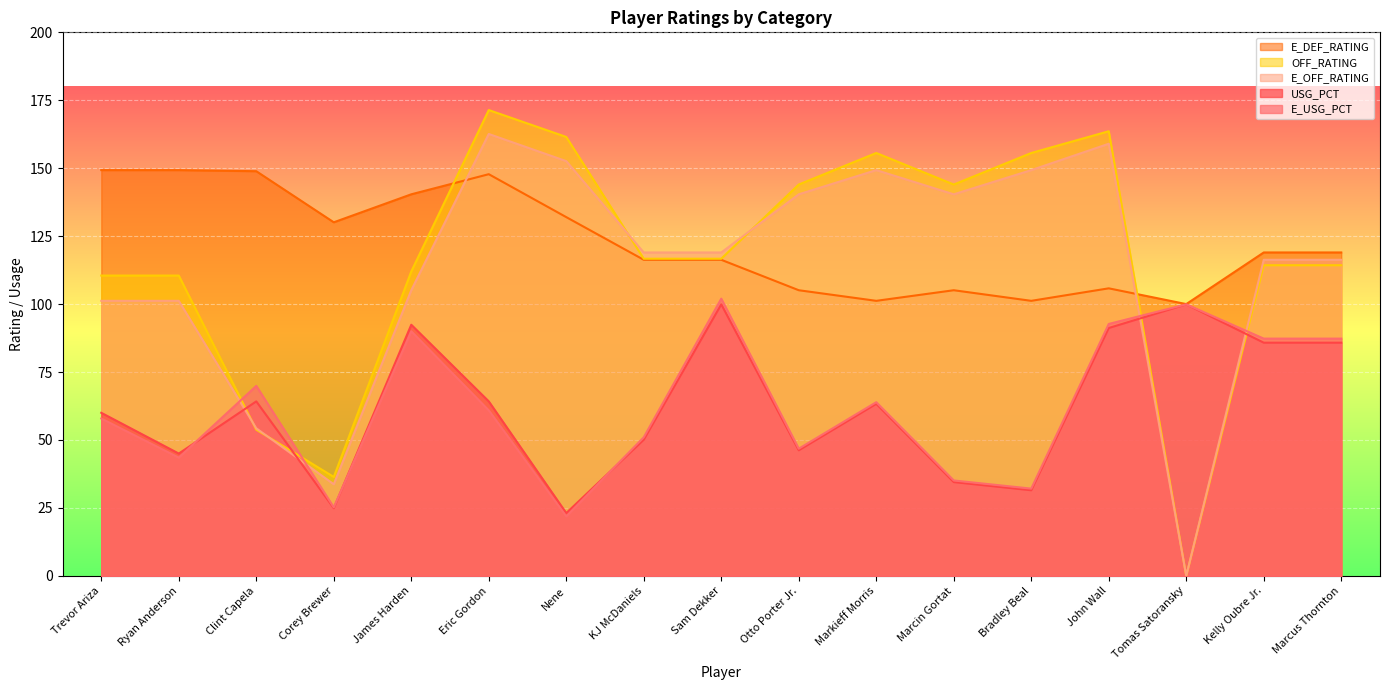

How many intersections are there between E_USG_PCT and E_OFF_RATING?

4